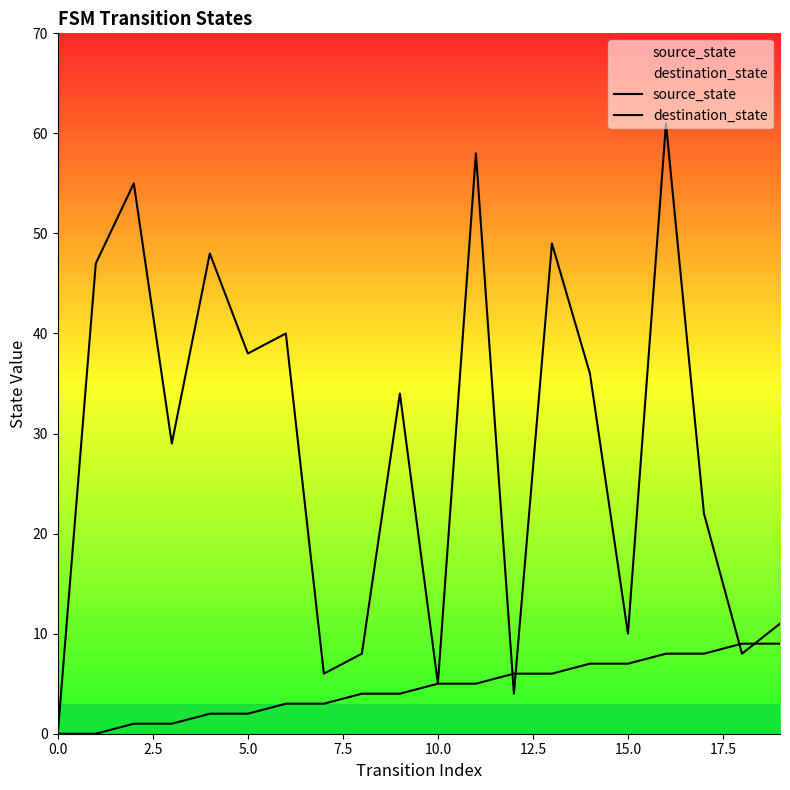

True or false: destination_state and source_state cross at least once.

True